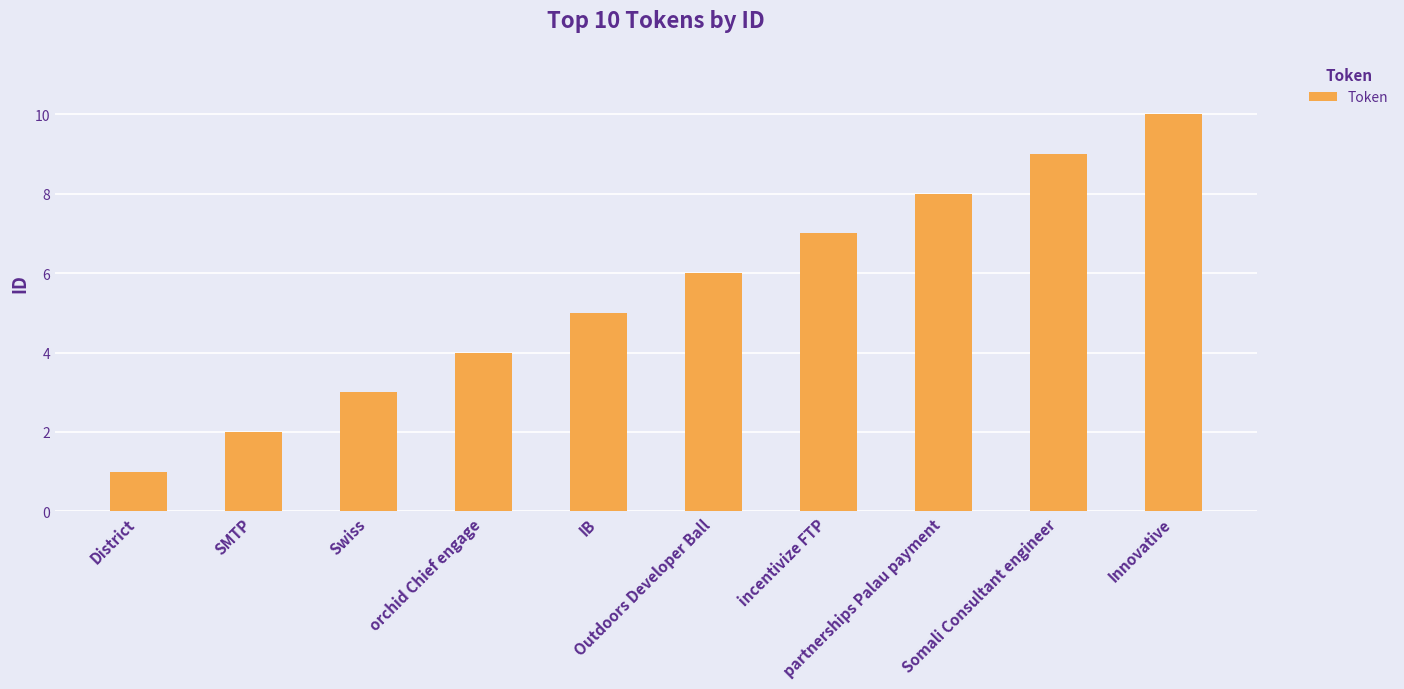

What is the value of the 2nd bar from the left?

2